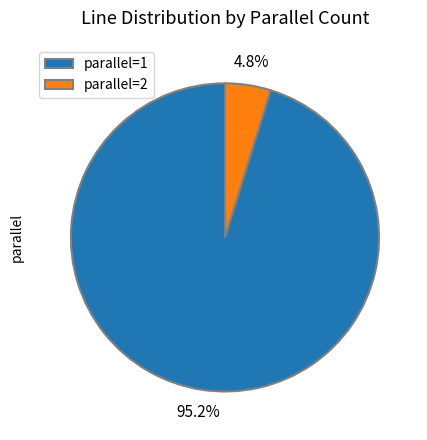

To the nearest percent, what percentage of the pie is parallel=1?

95%